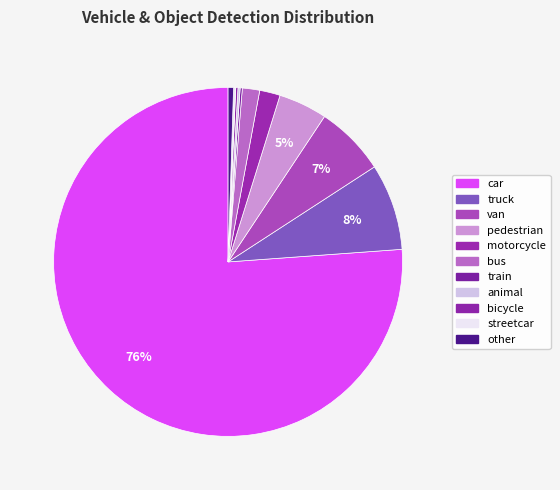

How many slices are in this pie chart?

11